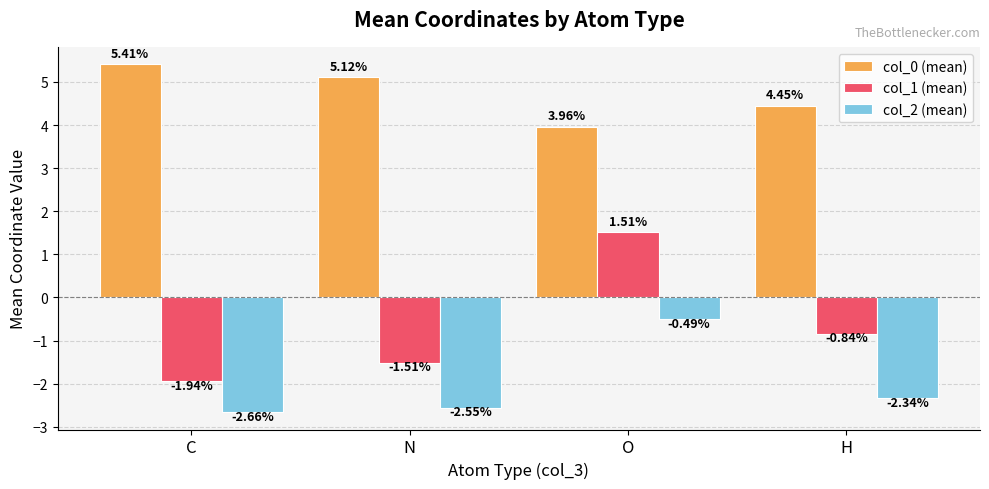

Does the chart contain any negative values?

Yes